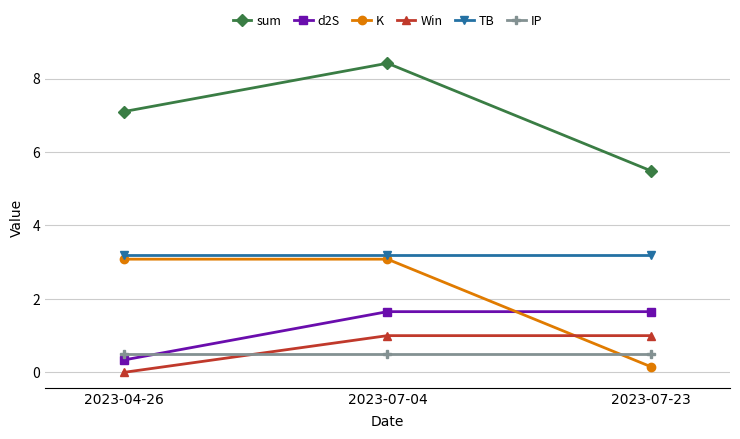

The value of K at 2023-07-04 is 1.3. True or false?

False